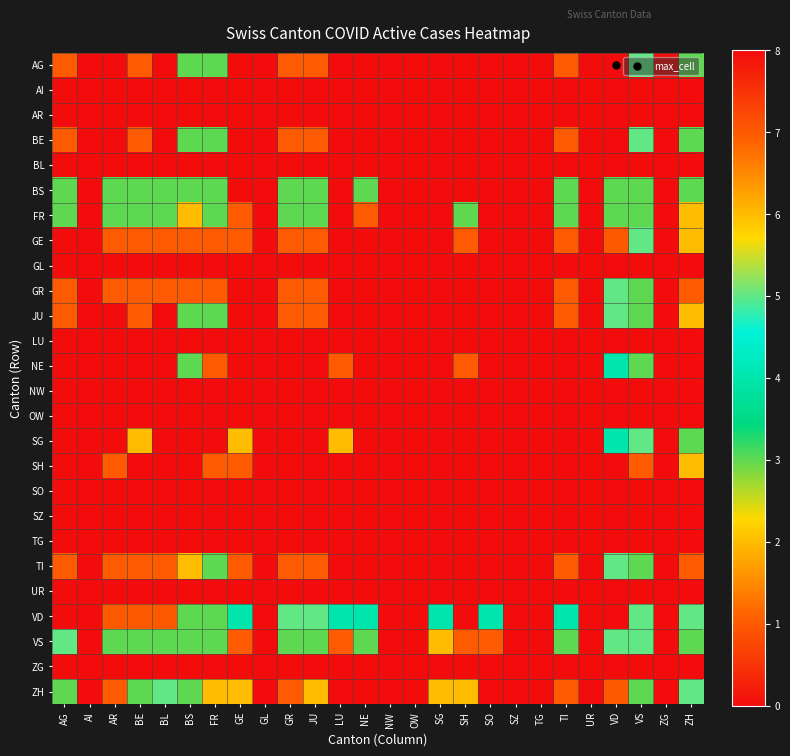

How many distinct data groups are displayed?

26